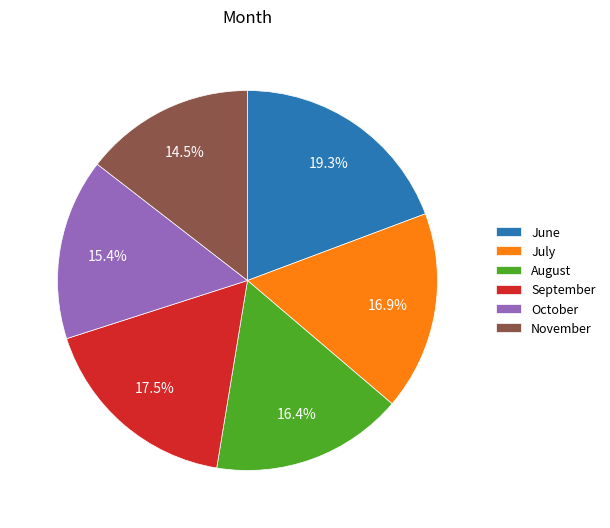

Rank the categories by value from highest to lowest.

June, September, July, August, October, November